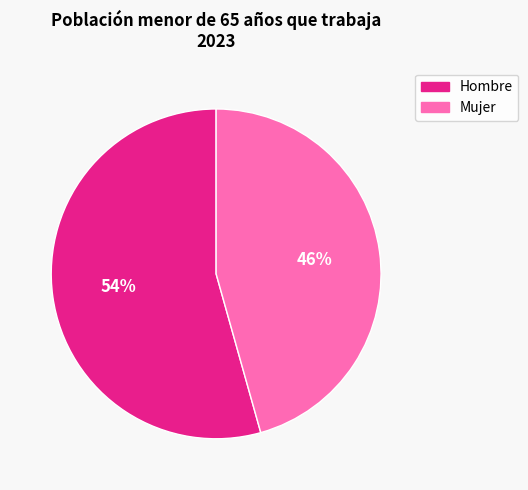

Does any single category account for the majority?

Yes